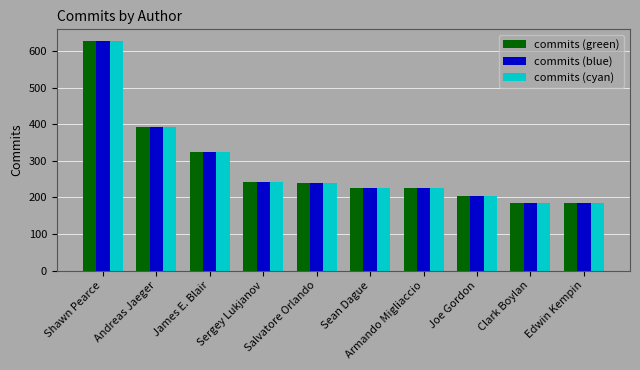

The value of commits (green) at Sean Dague is 226. True or false?

True